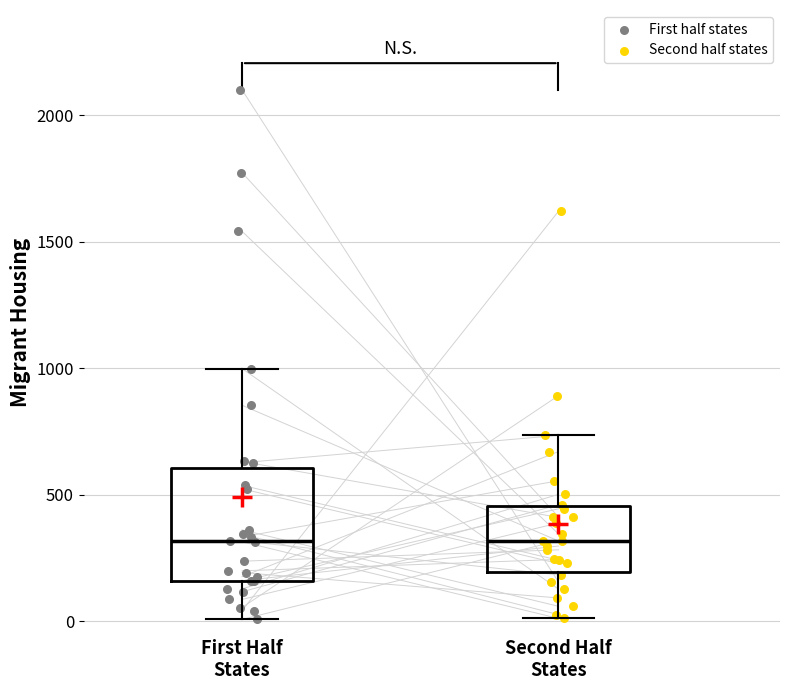

Reading left to right, read every box against the y-axis: the position of its median line, the range the box covers, and the ends of its whiskers. The values are not printed on the chart, so give them approximately, as read against the axis.

First Half States: median 300, box 150 to 600, whiskers 0 to 1000
Second Half States: median 300, box 200 to 450, whiskers 0 to 750